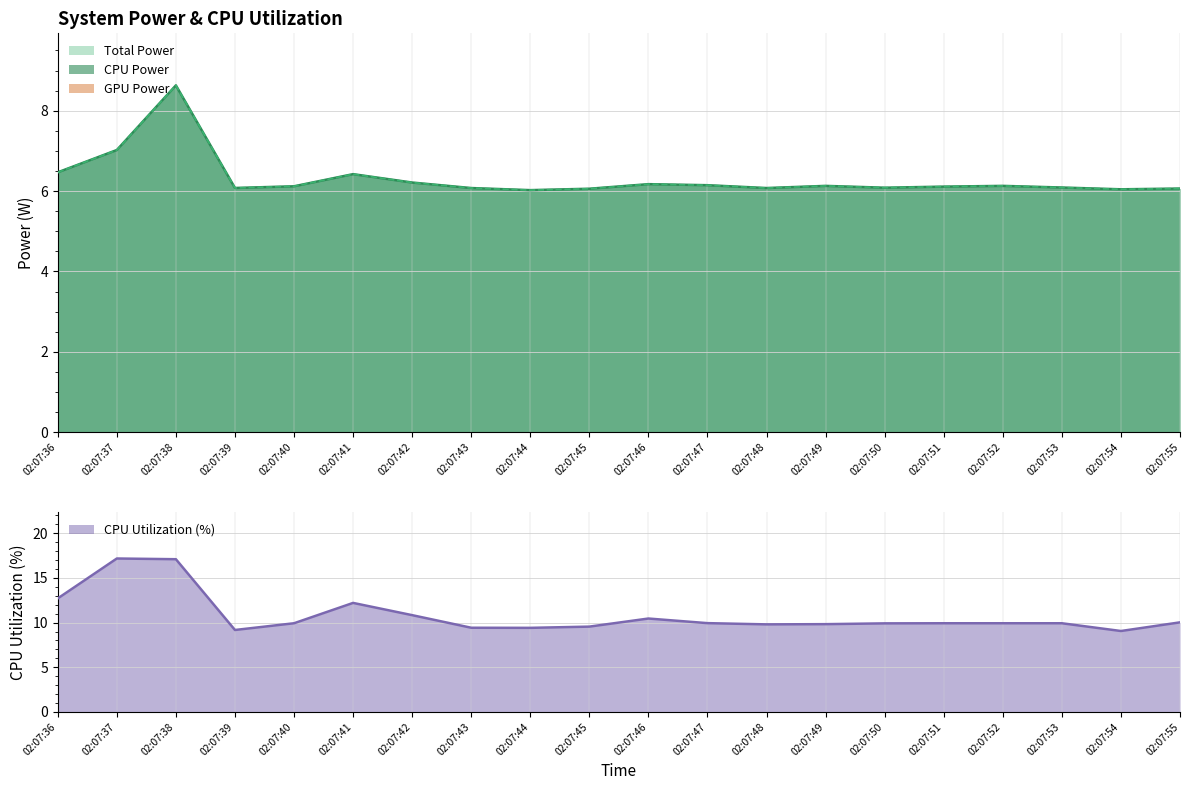

What value does the CPU Power series have at 02:07:40?

6.1